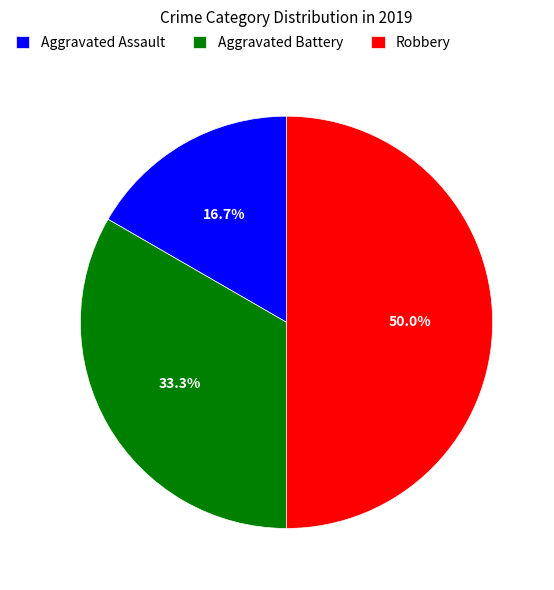

What is the ratio of the value at Robbery to the value at Aggravated Battery?

1.5